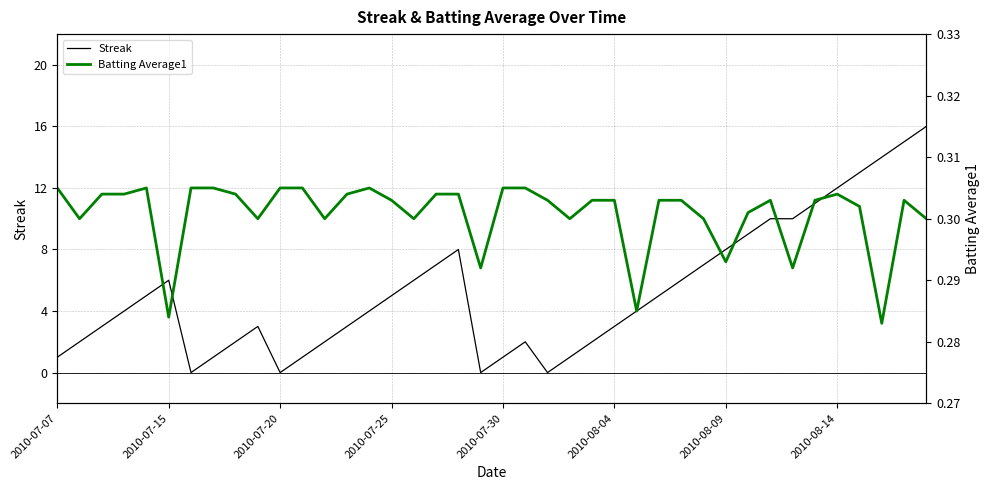

At which category does Streak reach its first local peak?

2010-07-15